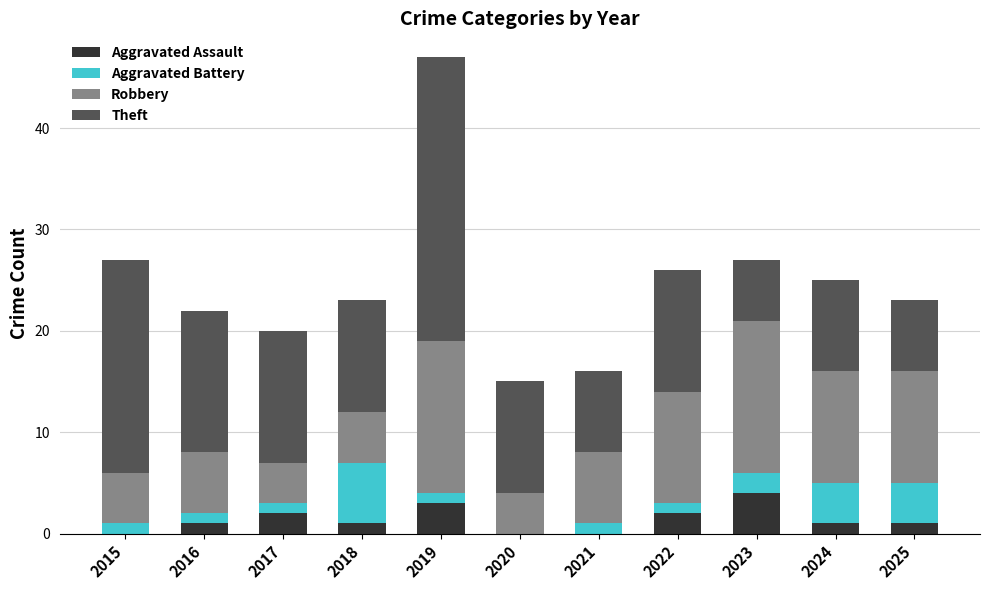

The Aggravated Assault series shows 0 at 2021. True or false?

True